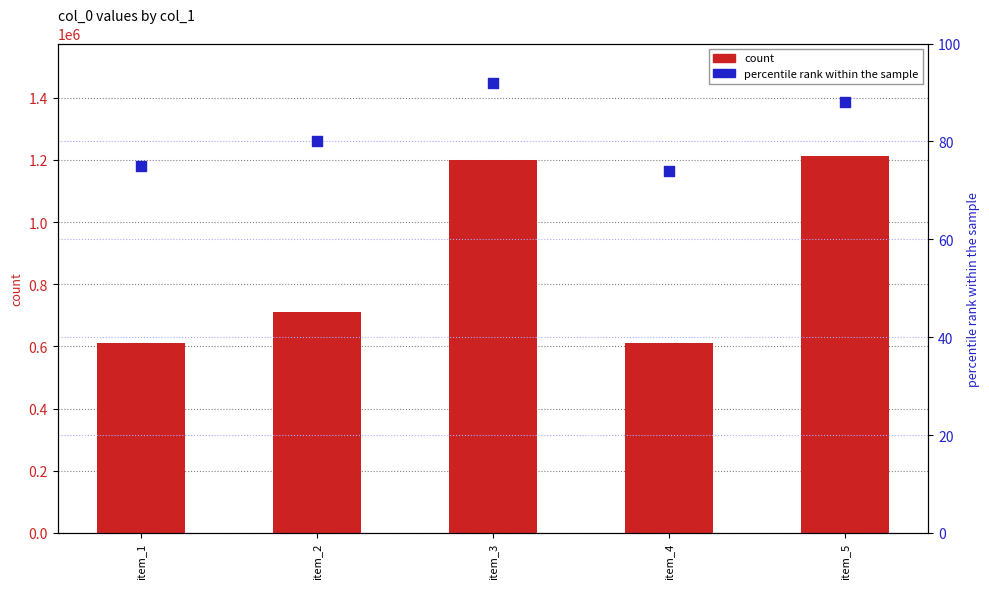

Which series contains the highest Y value?

count